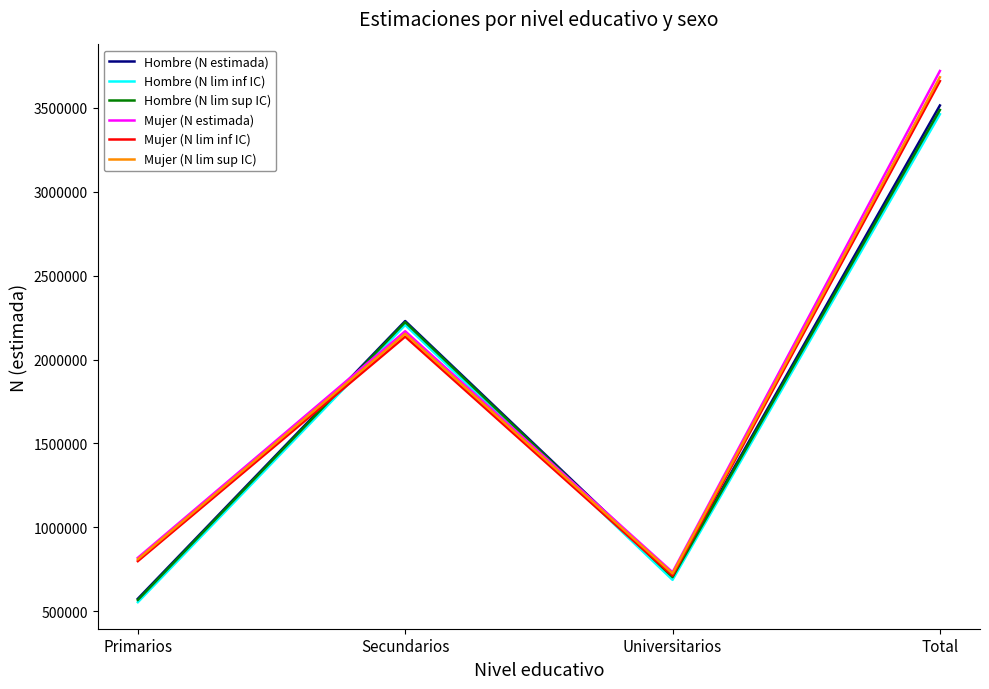

Is the value of Hombre (N estimada) at Primarios greater than the value of Mujer (N estimada) at Total?

No